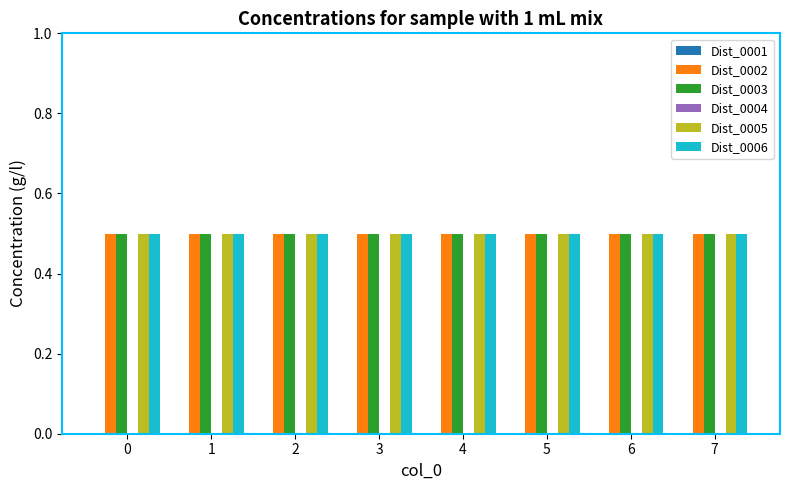

What is the total value across all series at 0?

2.0